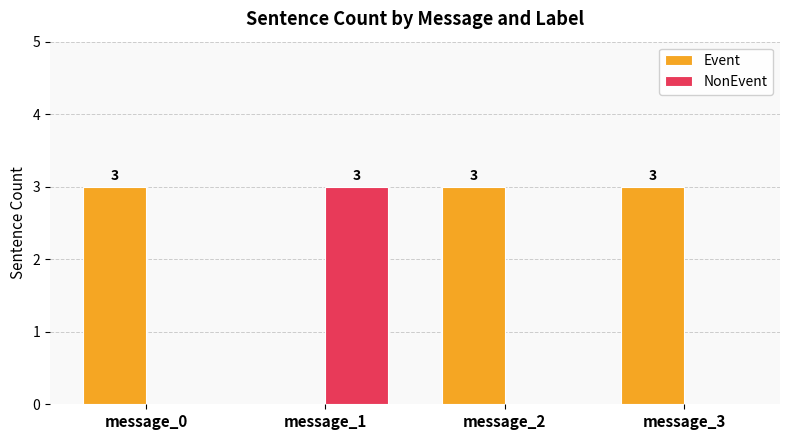

Reading left to right, transcribe all the data shown in this chart.

Event: message_0=3	message_1=0	message_2=3	message_3=3
NonEvent: message_0=0	message_1=3	message_2=0	message_3=0